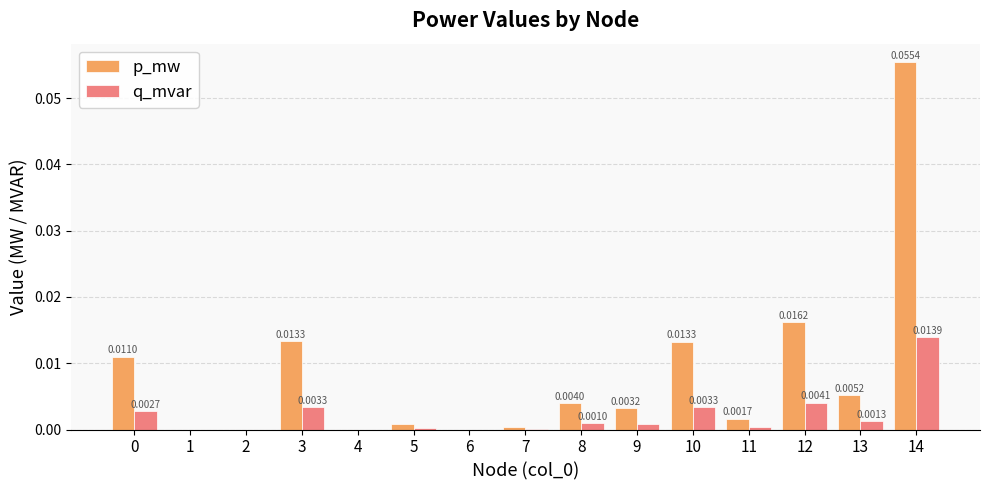

Count the number of categories in the chart.

15